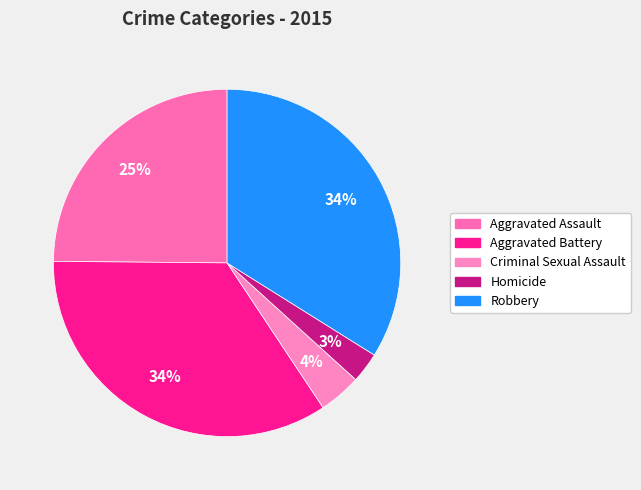

Rank the categories by value from lowest to highest.

Homicide, Criminal Sexual Assault, Aggravated Assault, Robbery, Aggravated Battery